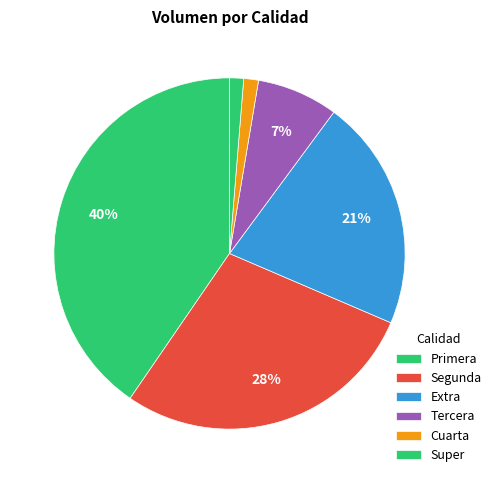

How many slices are in this pie chart?

6